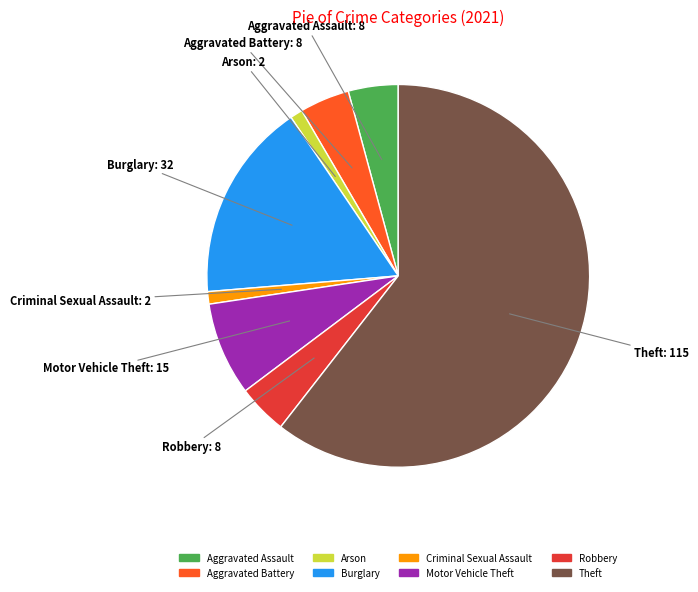

Do Robbery and Arson together represent more than half of the pie?

No